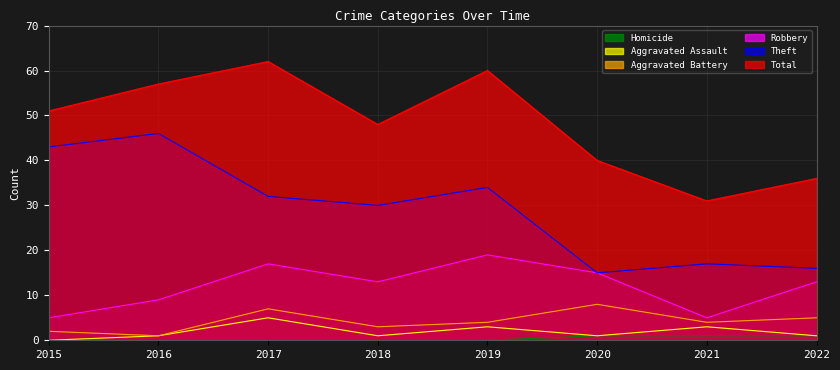

Reading left to right, list all the values displayed in this chart.

Total: 51	57	62	48	60	40	31	36
Theft: 43	46	32	30	34	15	17	16
Robbery: 5	9	17	13	19	15	5	13
Aggravated Battery: 2	1	7	3	4	8	4	5
Aggravated Assault: 0	1	5	1	3	1	3	1
Homicide: 0	0	0	0	0	1	1	1